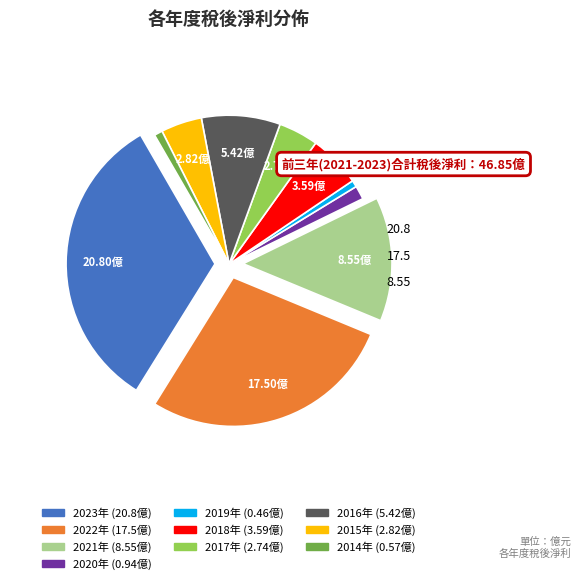

Is there any slice that represents more than half of the pie?

No